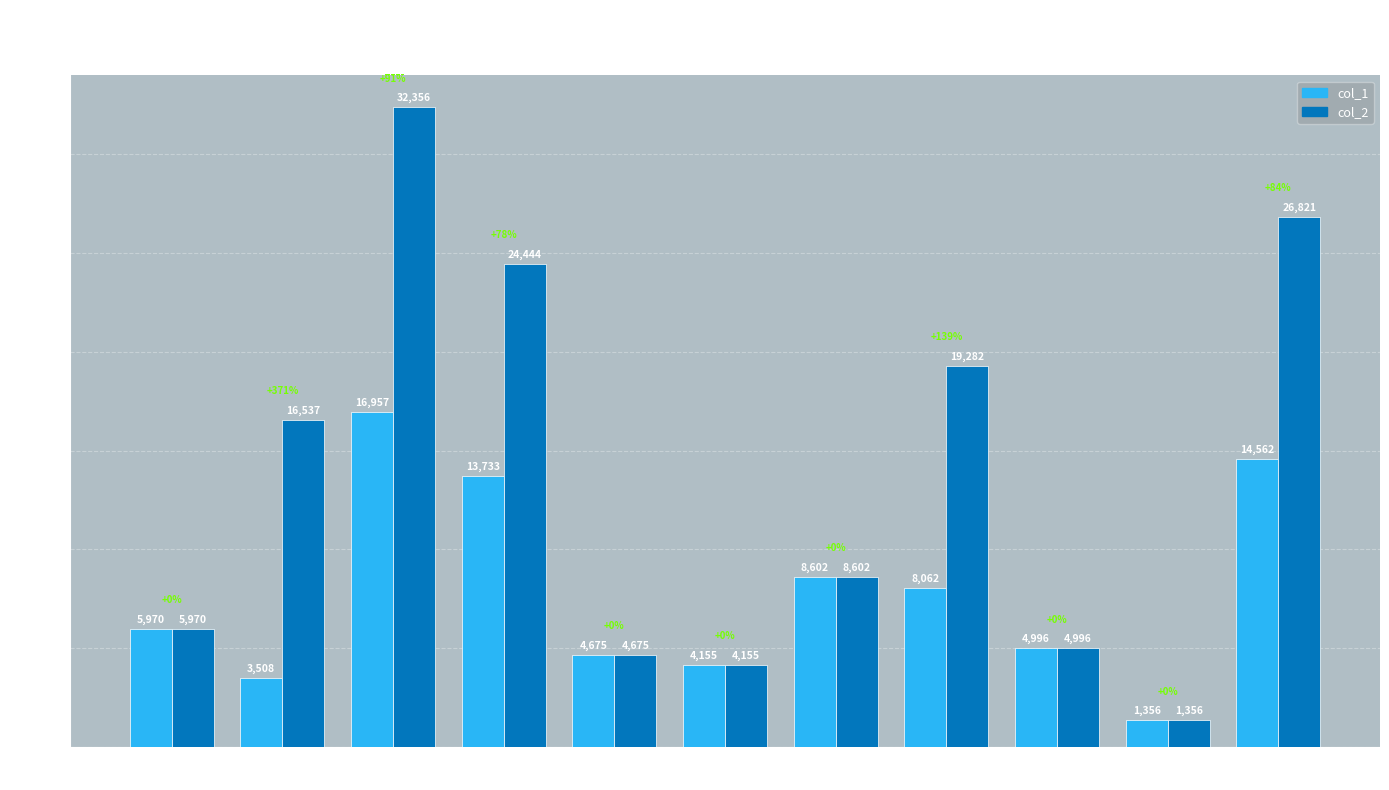

What is the smallest value displayed?

1356